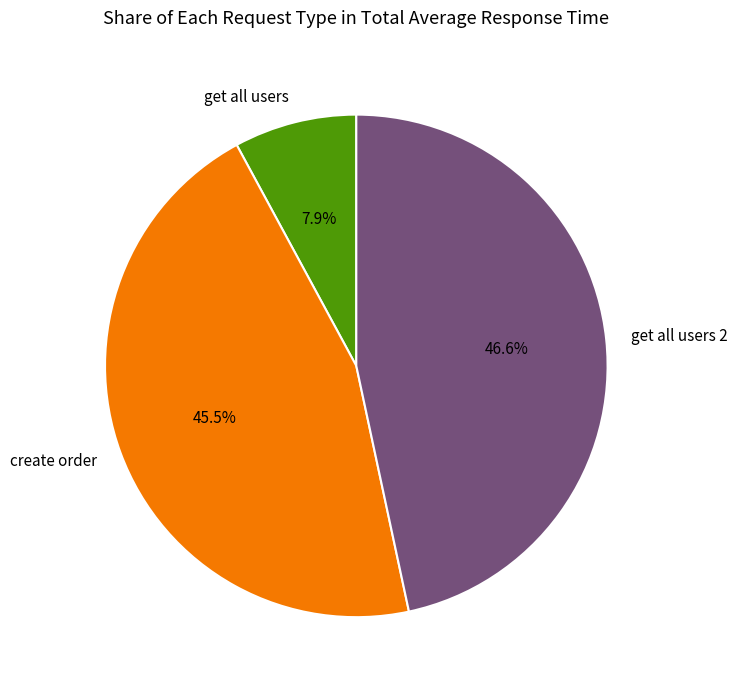

Approximately how many times larger is the value at create order compared to get all users 2?

1.0